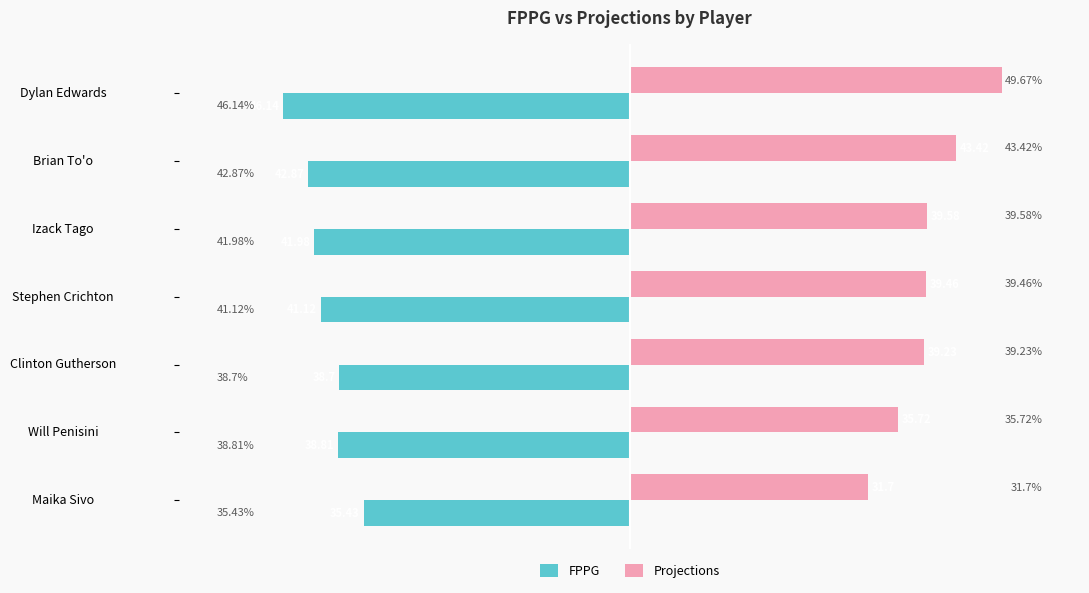

At which label does Projections reach its minimum?

Maika Sivo